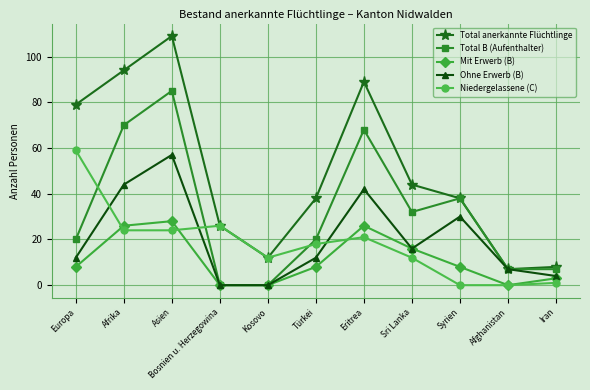

Does the chart display data point markers on the line(s)?

Yes